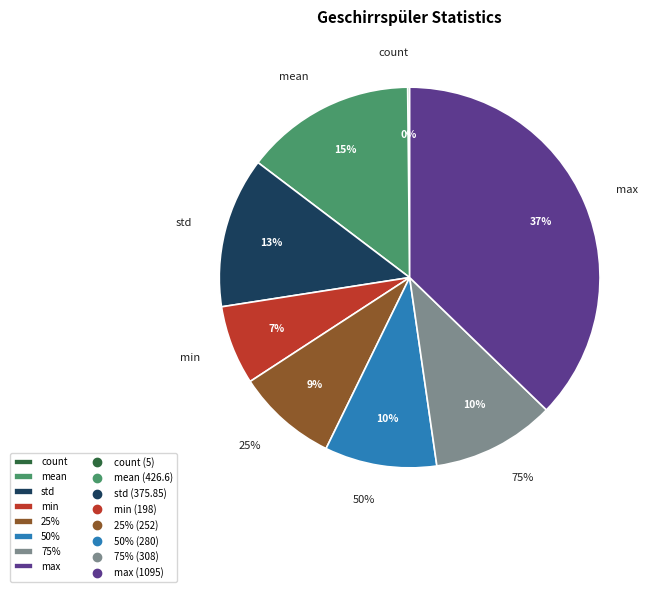

How many segments does this pie chart have?

8